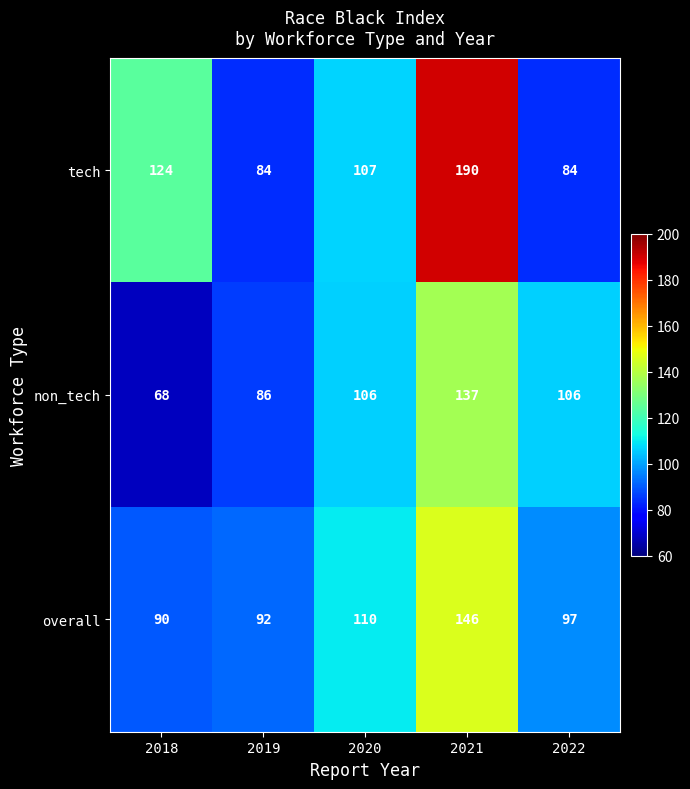

Read the tech value at 2021.

190